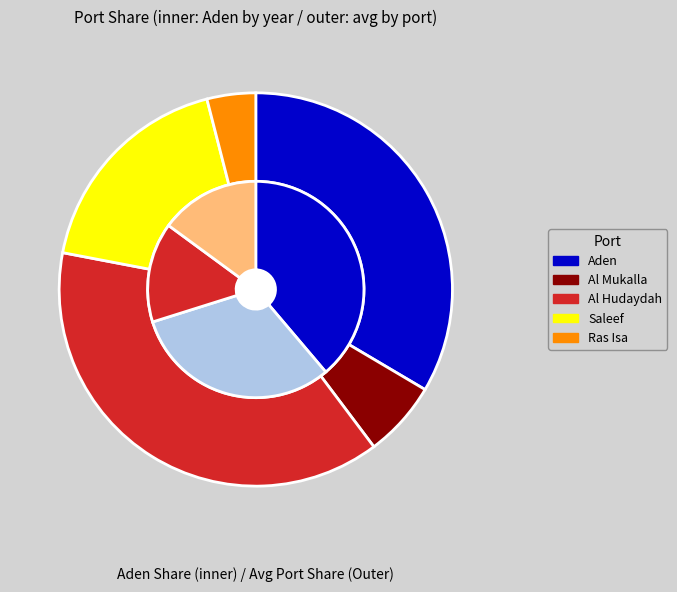

Count the number of slices in the pie.

4